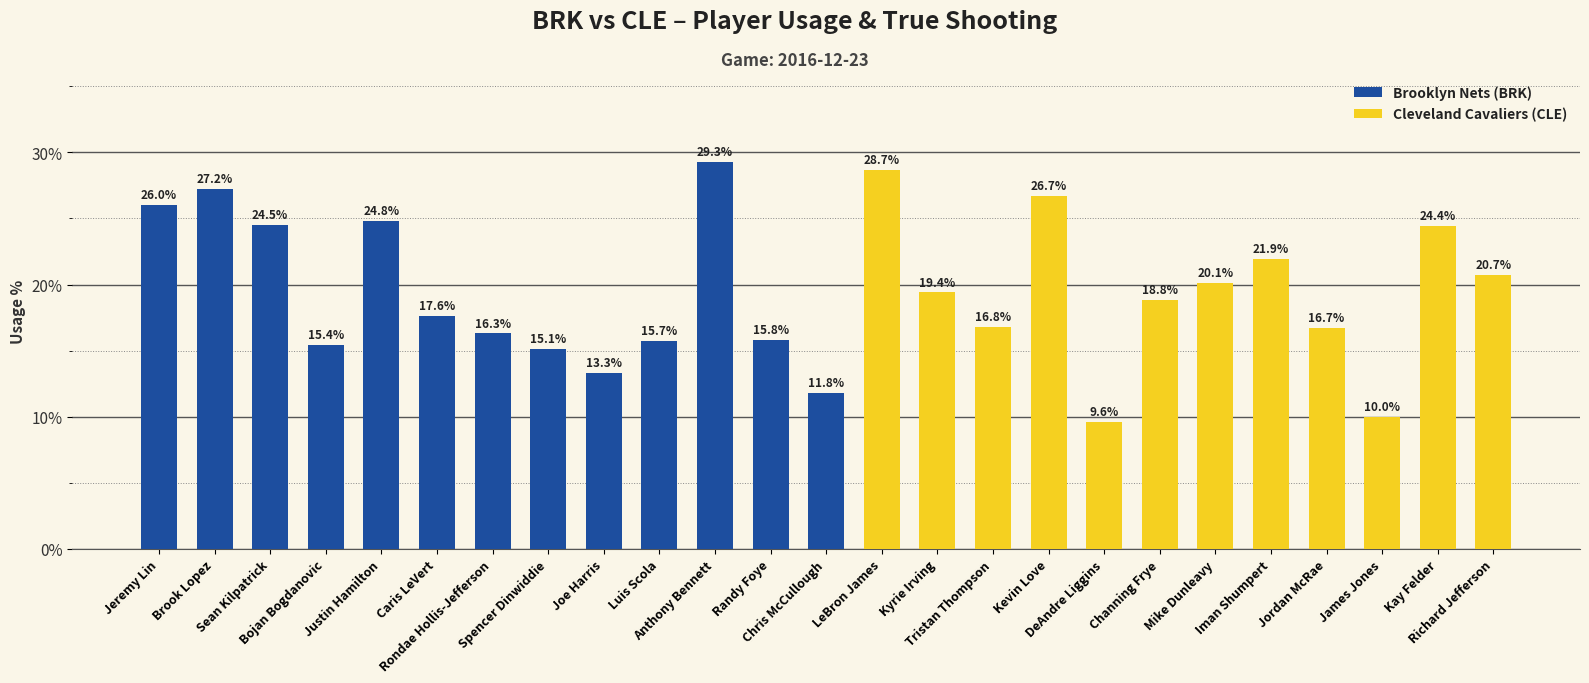

Which has a higher value, Jordan McRae or Jeremy Lin?

Jeremy Lin